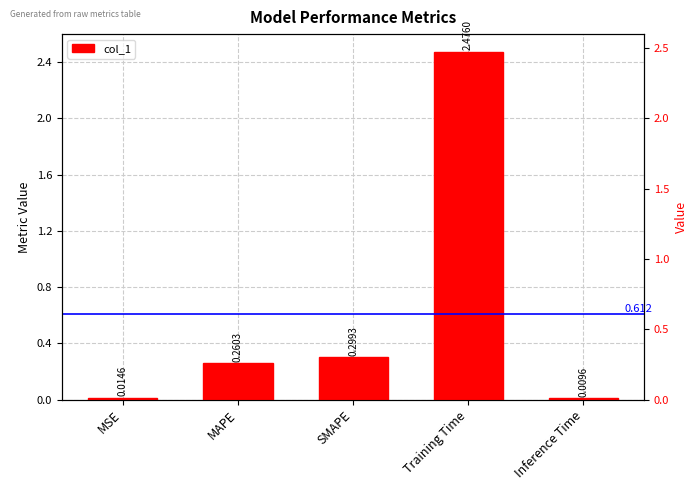

What is the sum of the values at SMAPE and MSE?

0.3